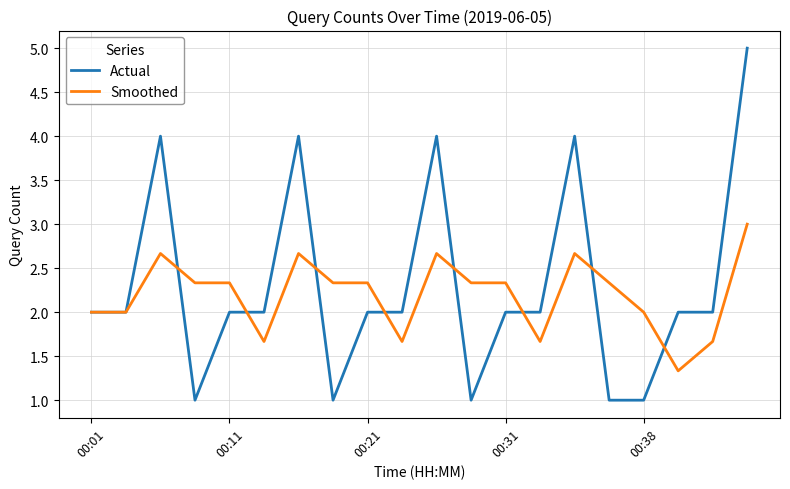

What is the maximum value for Actual?

5.0